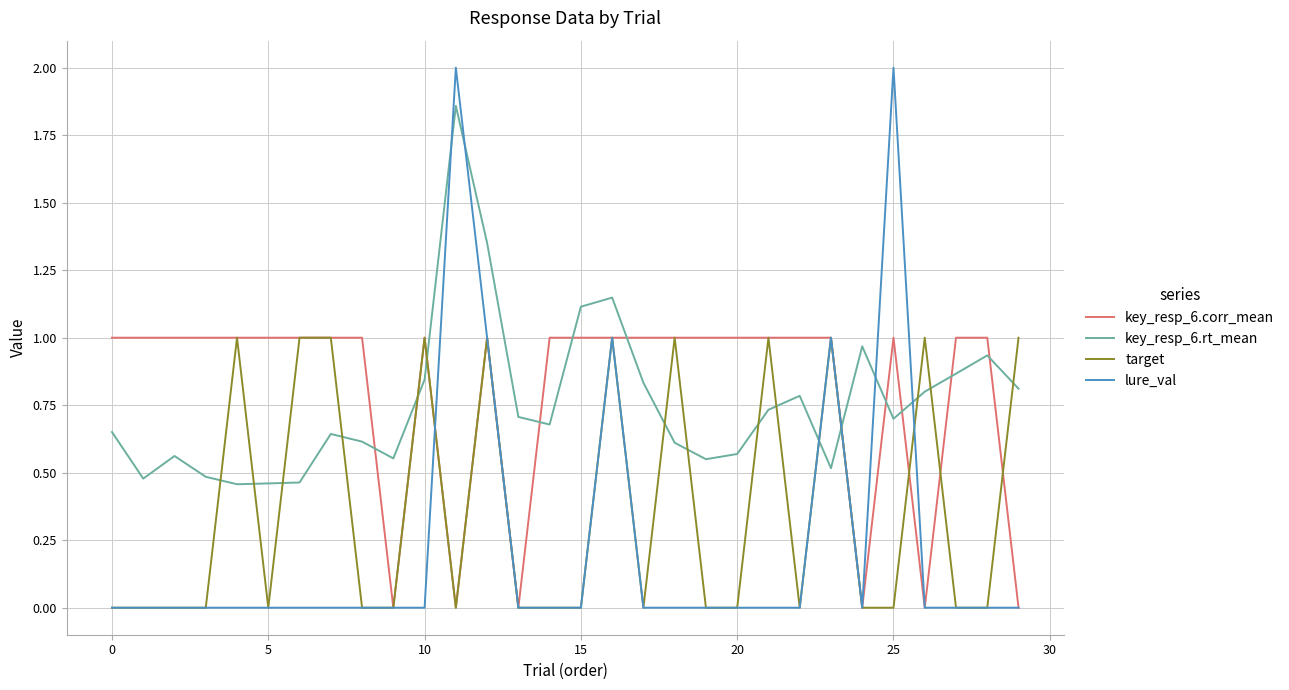

Which series has the largest range (max minus min)?

lure_val